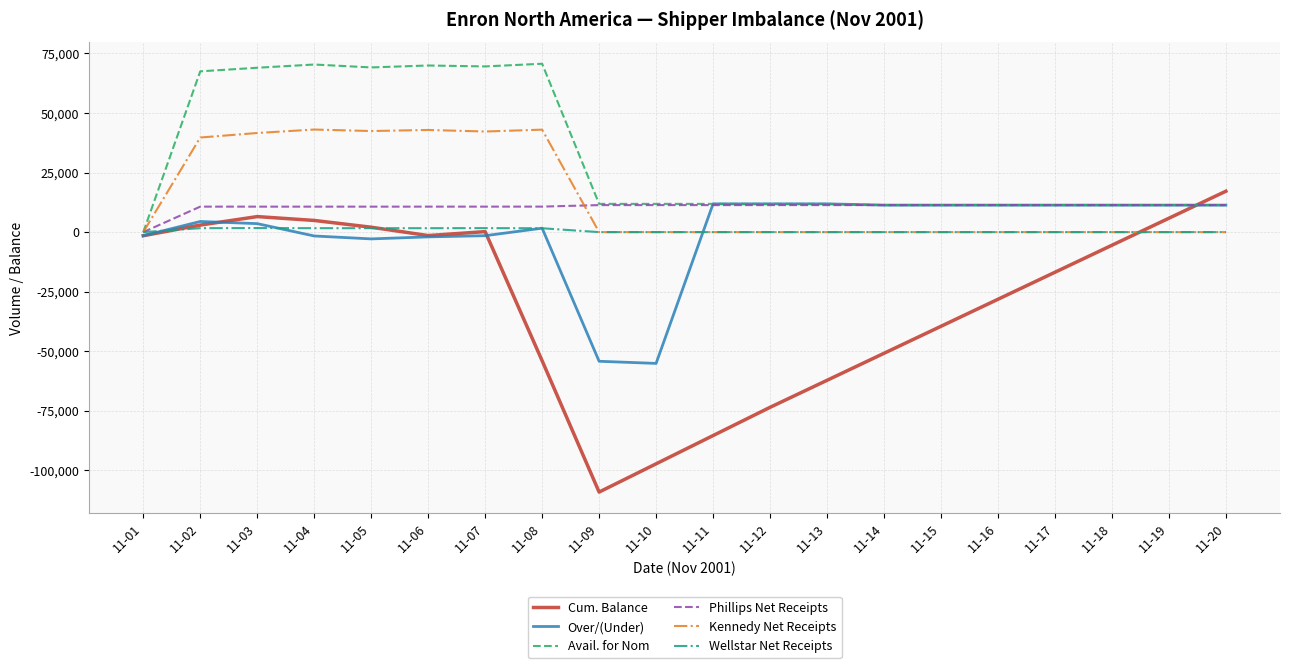

What value does the Over/(Under) series have at 11-17?

11336.0